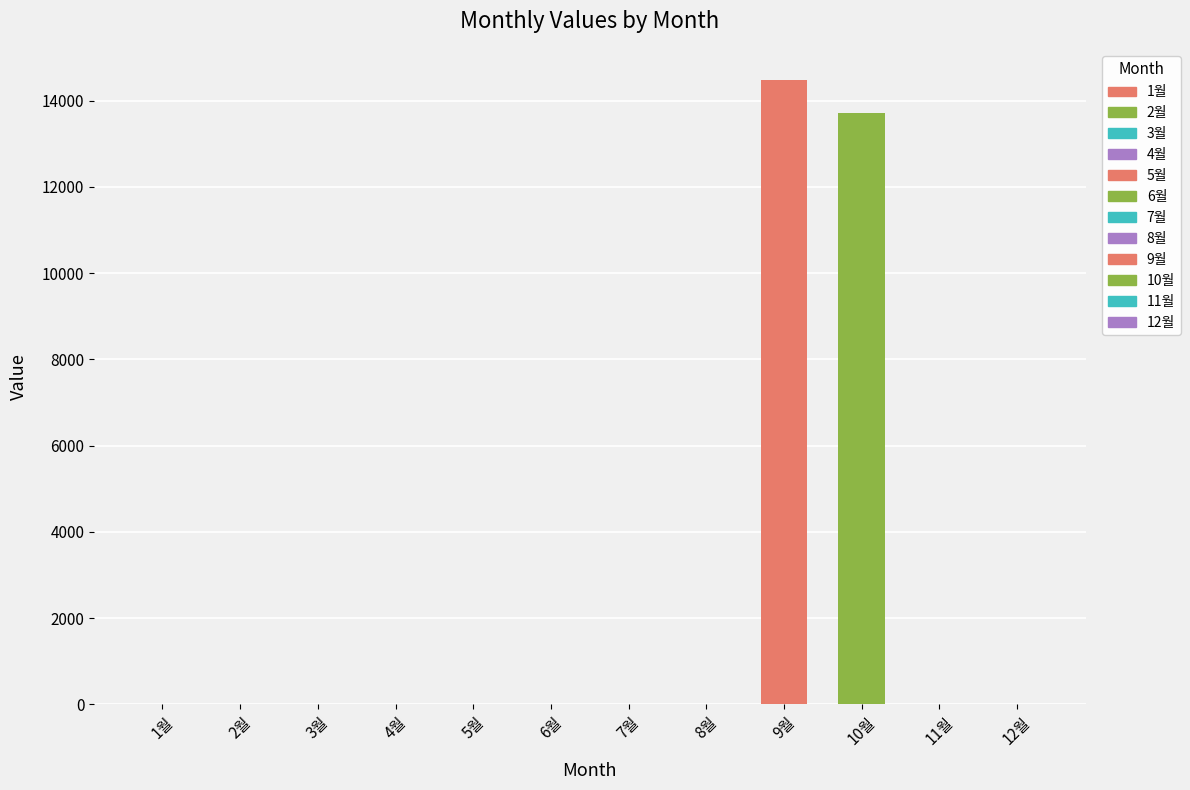

How many values exceed 0?

2